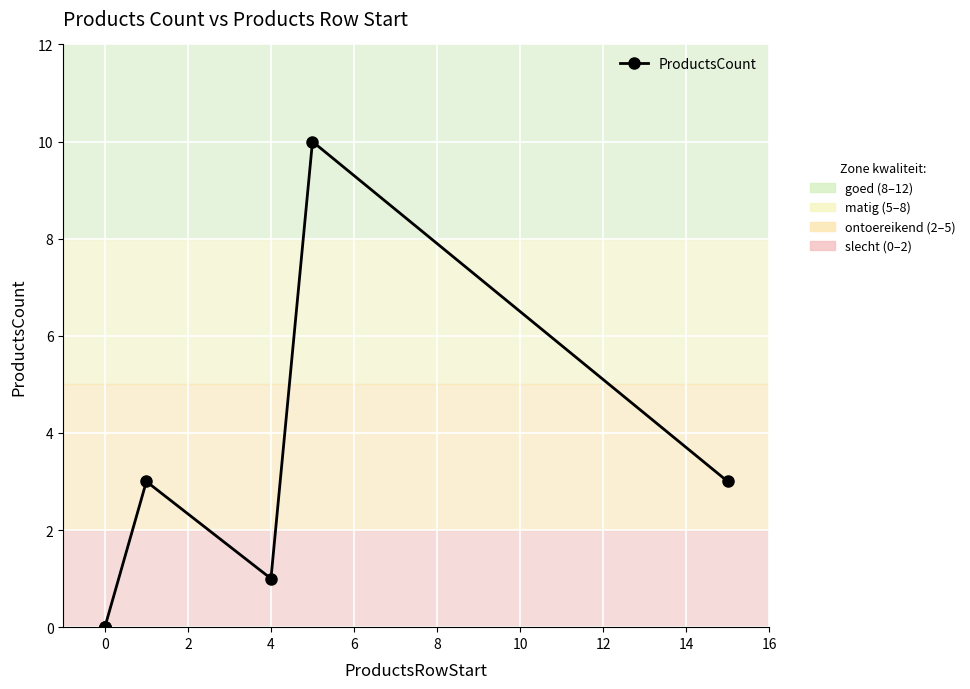

How many data points are less than 1?

3